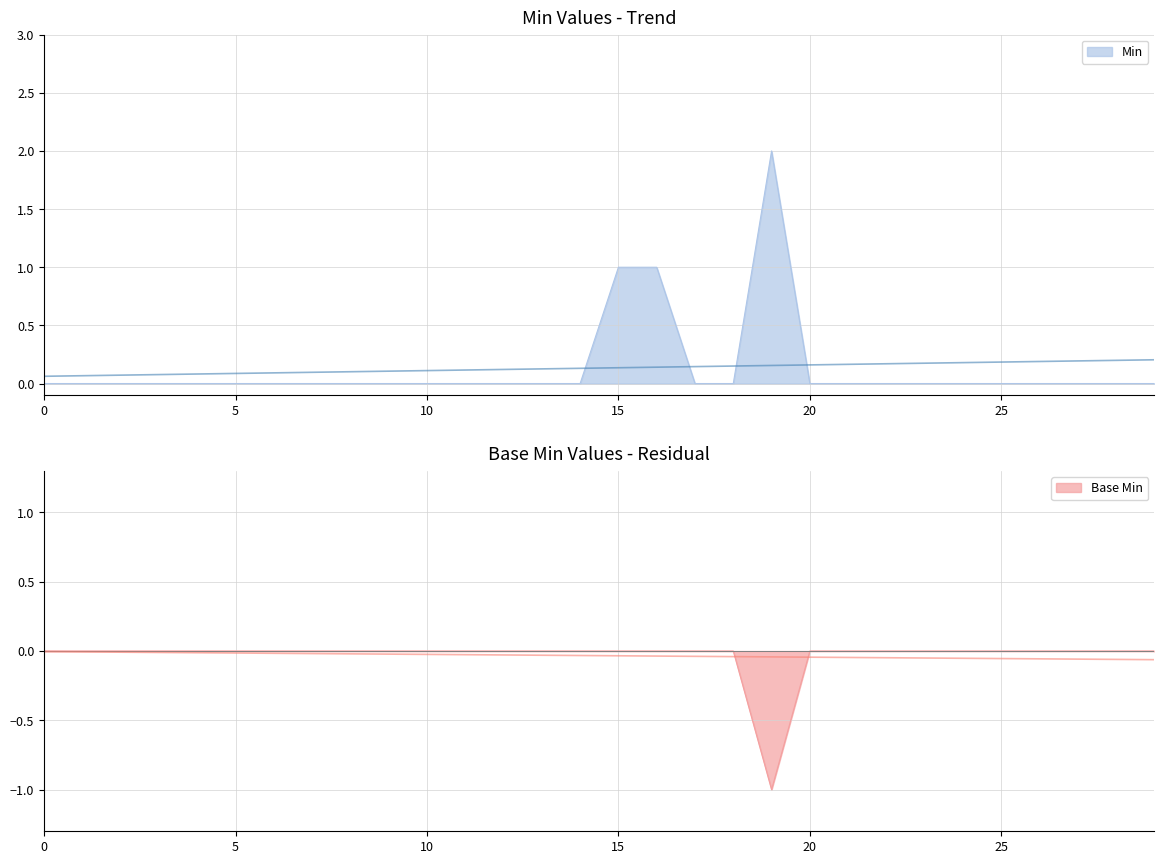

The value at Observation.language is 1. True or false?

False